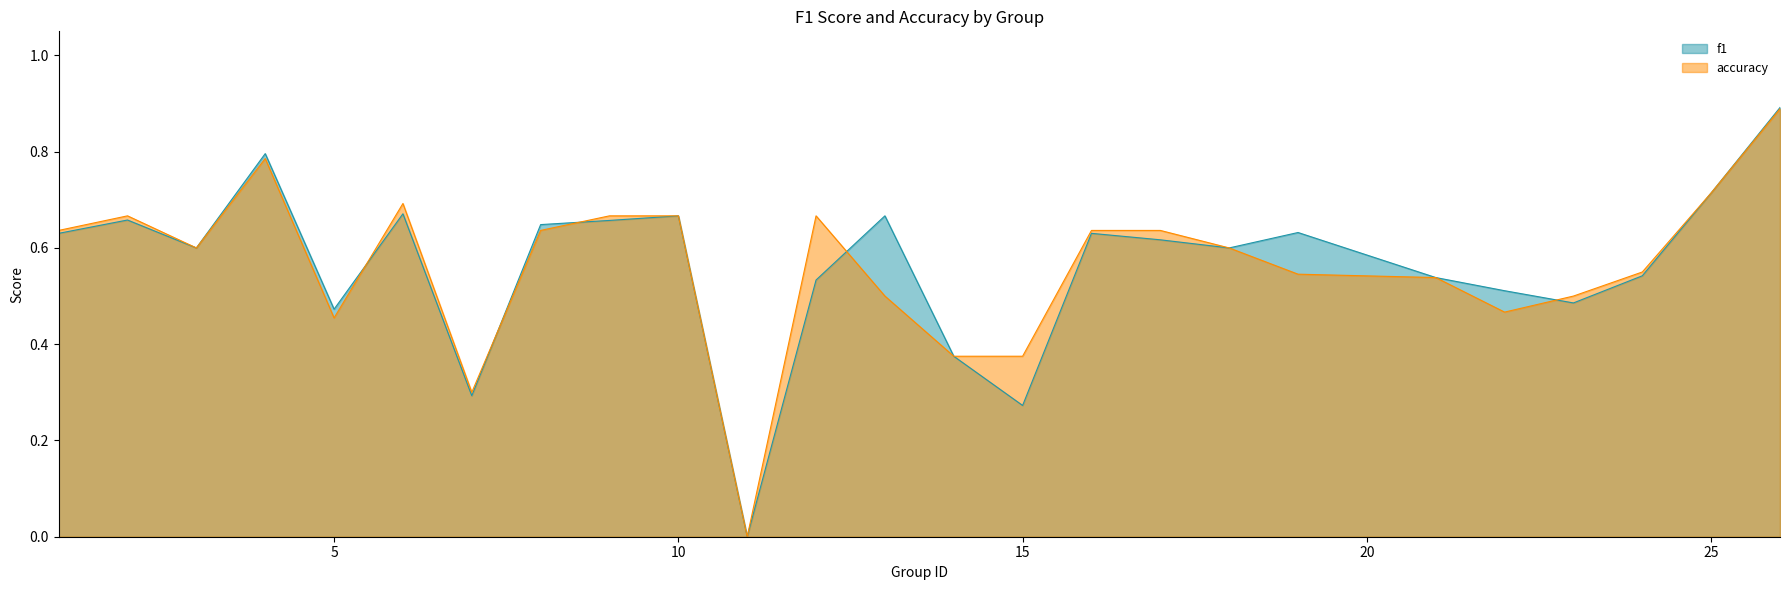

Where do accuracy and f1 first cross each other?

5 and 6